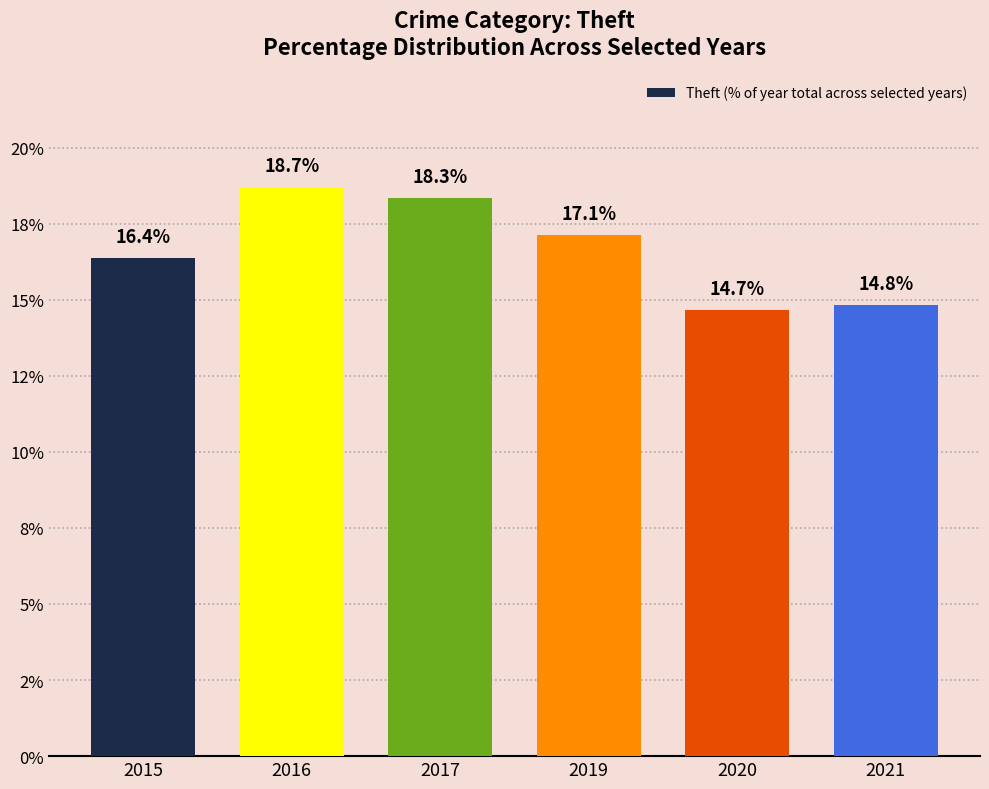

Reading right to left, list all the values displayed in this chart.

14.8	14.7	17.1	18.3	18.7	16.4